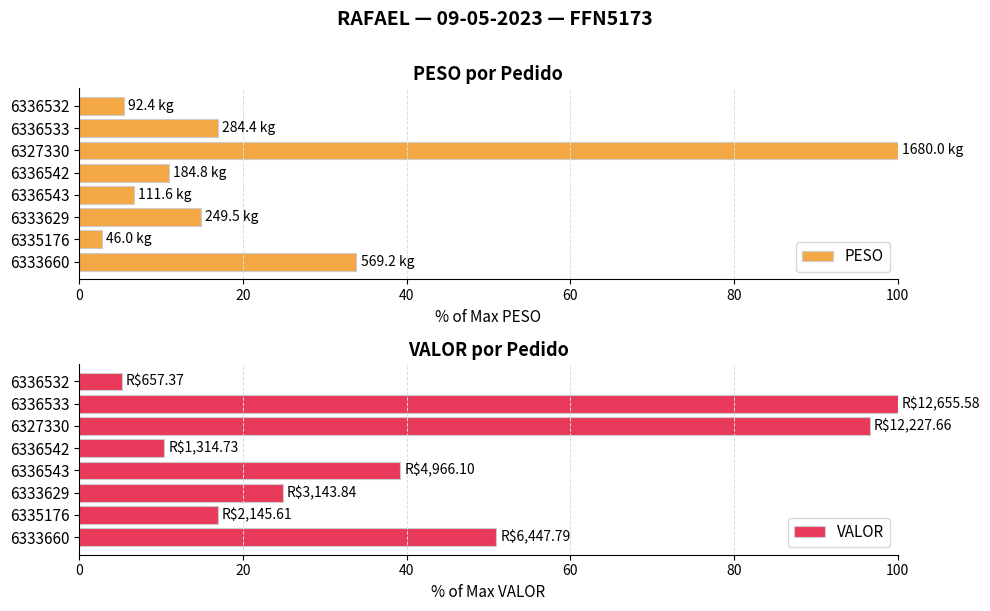

Where is PESO nearest to the value 51?

6333660